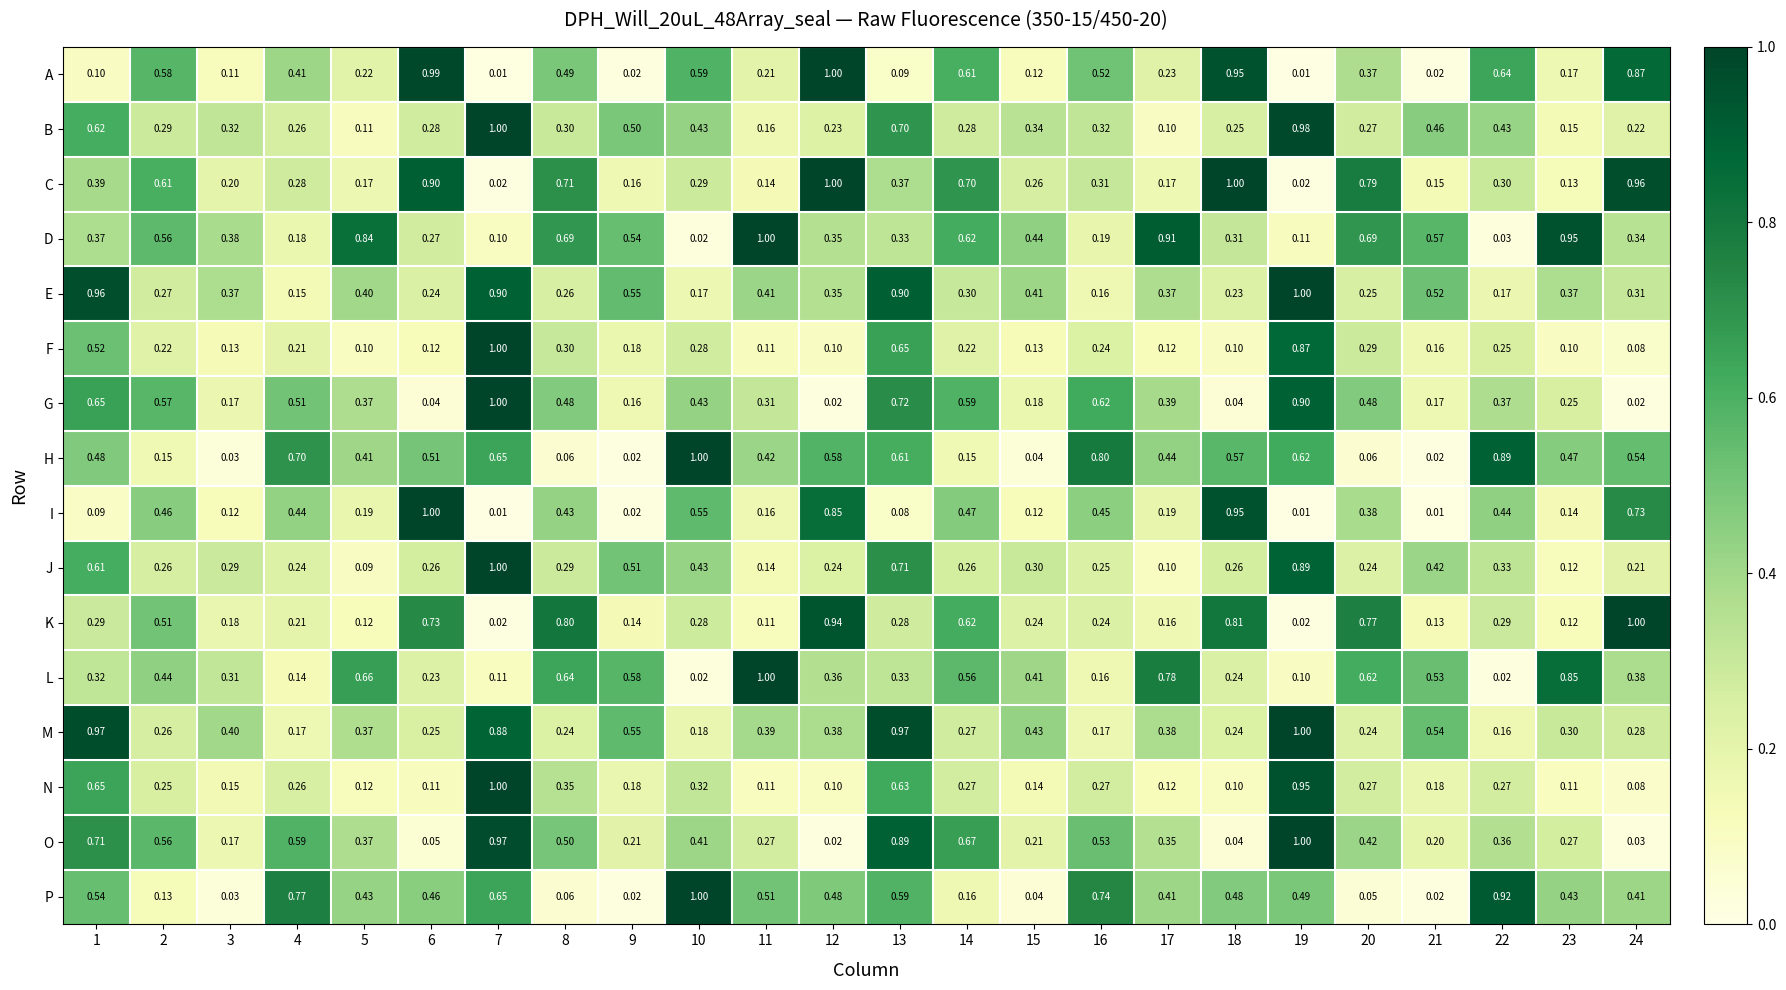

Which series changed the most between 13 and 22?

M